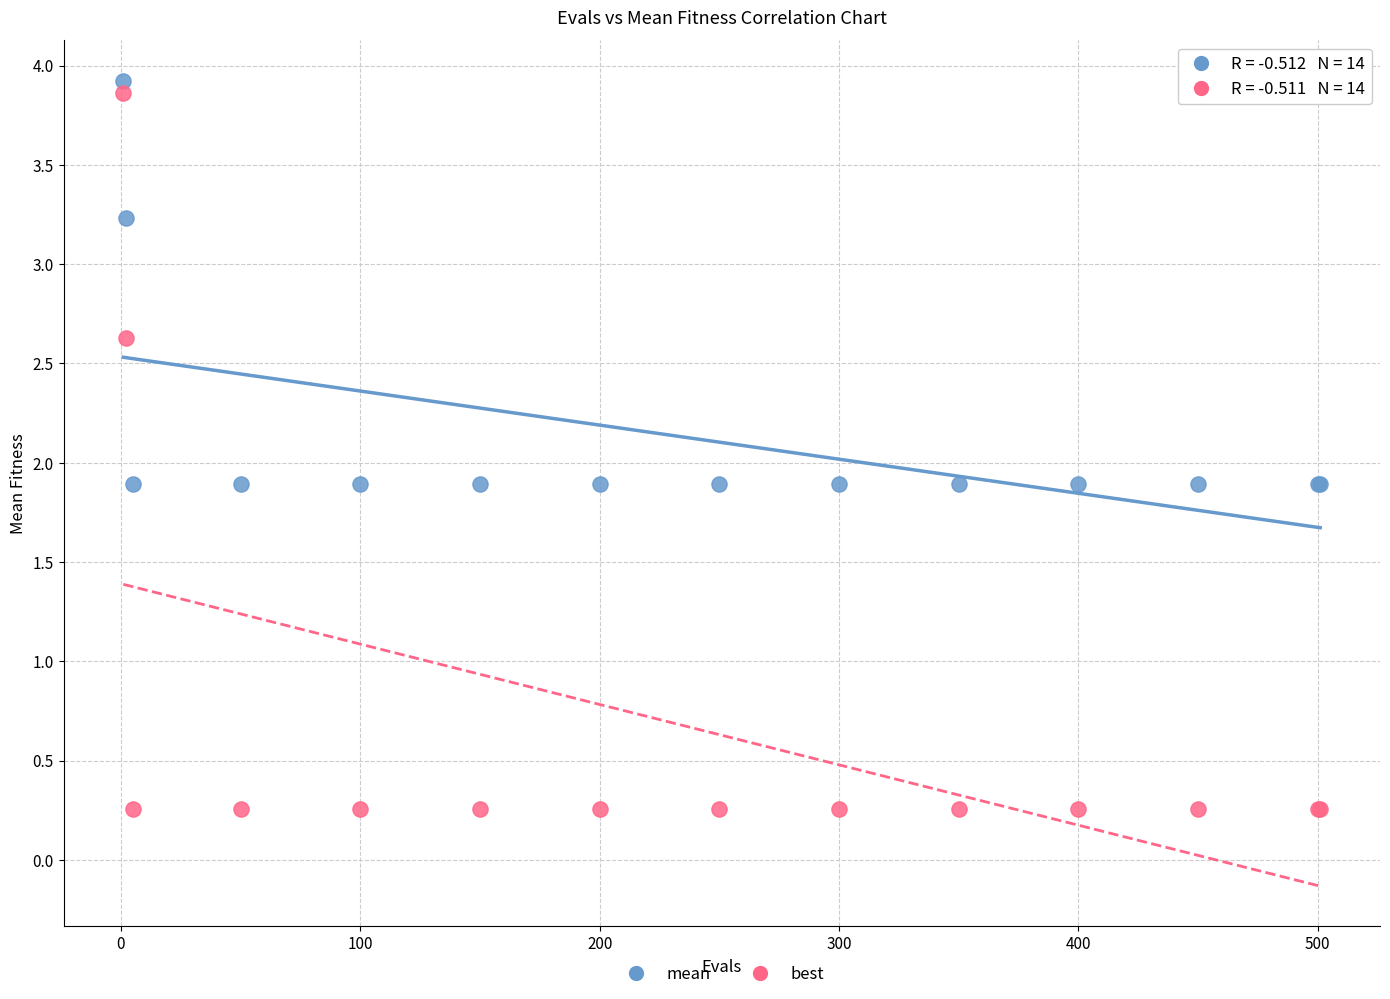

Which series has the widest spread of Y values?

best